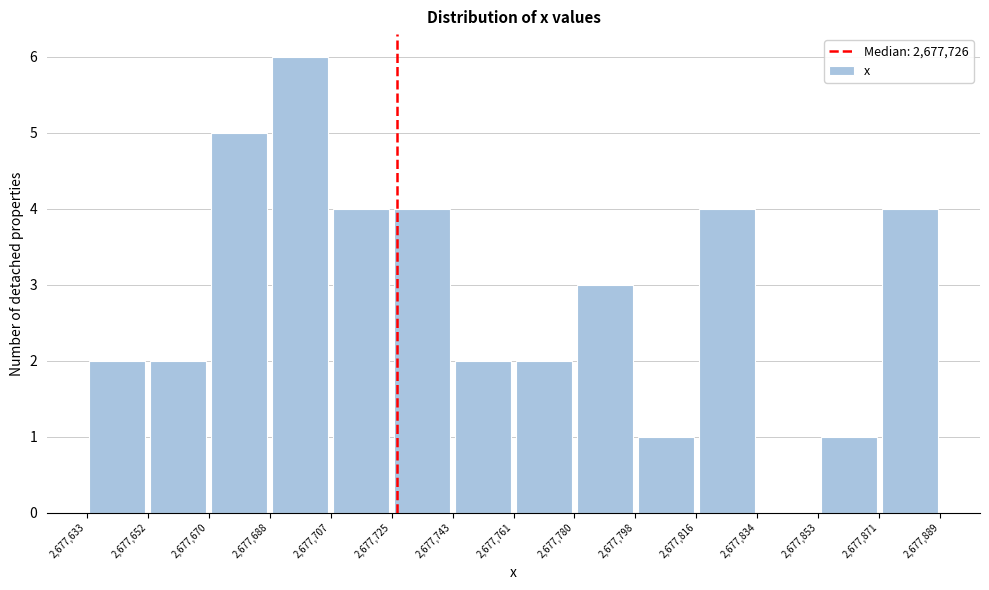

What is the height of the bar covering 2,677,707 to 2,677,725 on the x-axis? The values are not printed on the chart, so give them approximately, as read against the axis.

4